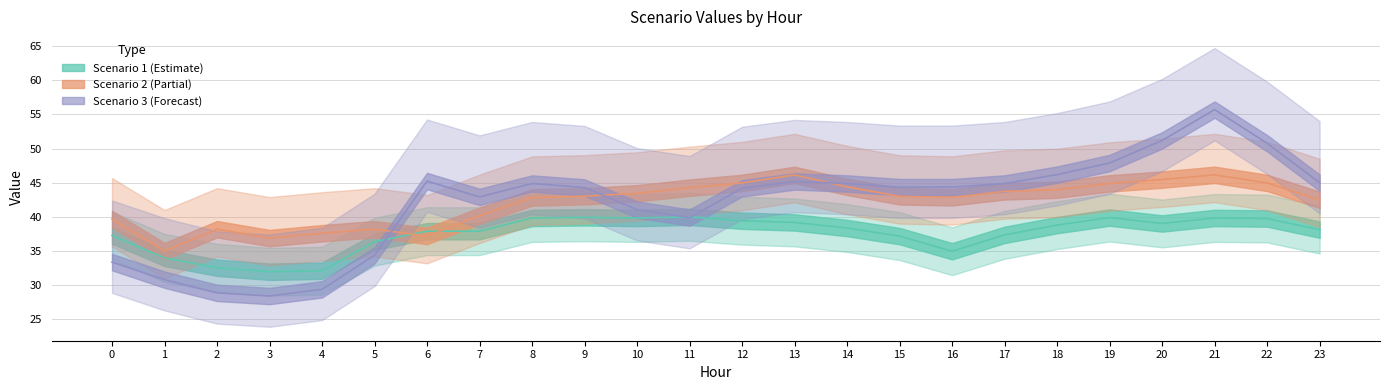

What is the total value across all series at 7?

121.0